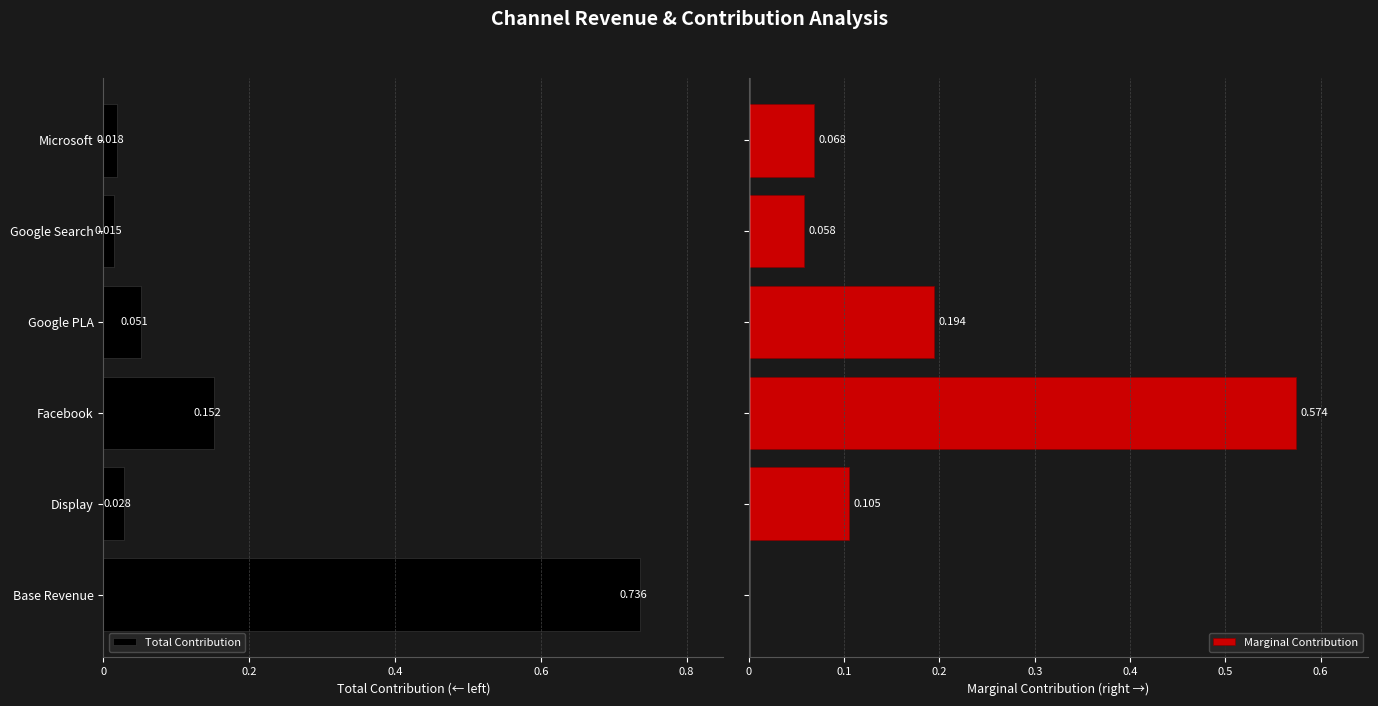

Rank the series by their average value, from highest to lowest.

Marginal Contribution, Total Contribution